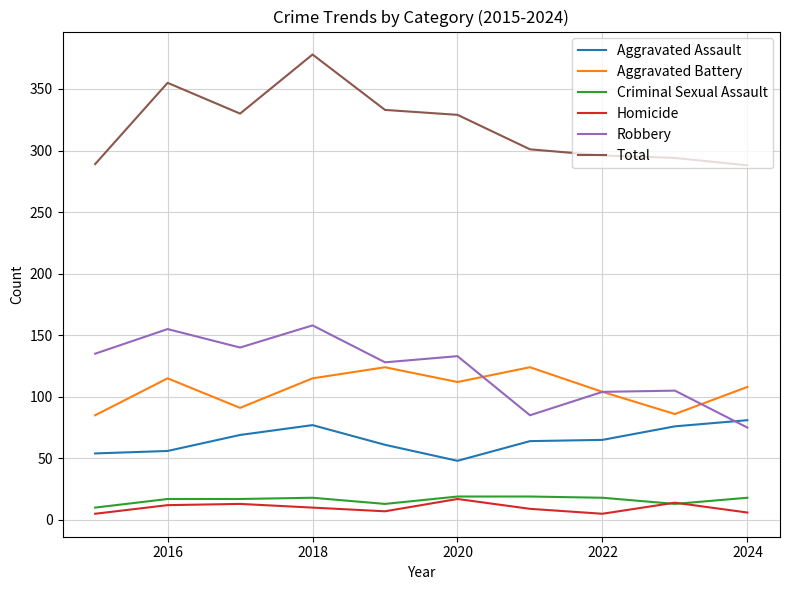

True or false: Homicide and Aggravated Battery intersect in this chart.

False